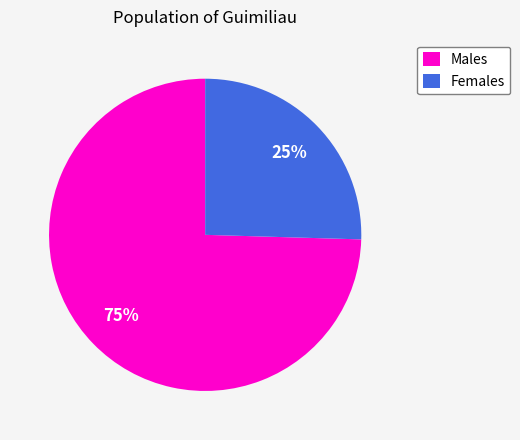

Is the sum of Males and Females greater than half?

Yes